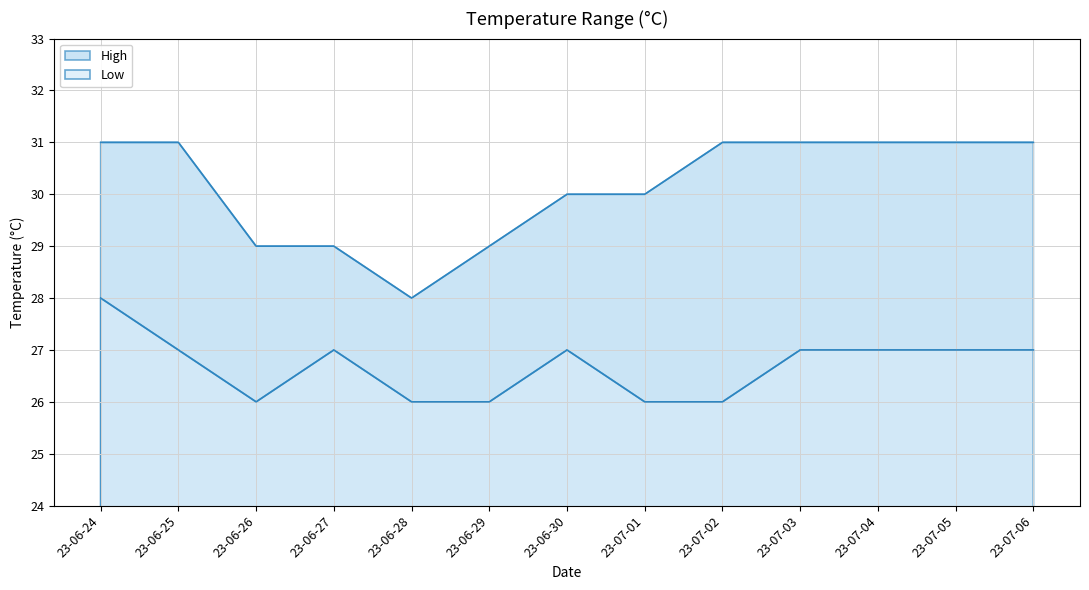

Rank the categories by Low value from lowest to highest.

23-06-26, 23-06-28, 23-06-29, 23-07-01, 23-07-02, 23-06-25, 23-06-27, 23-06-30, 23-07-03, 23-07-04, 23-07-05, 23-07-06, 23-06-24